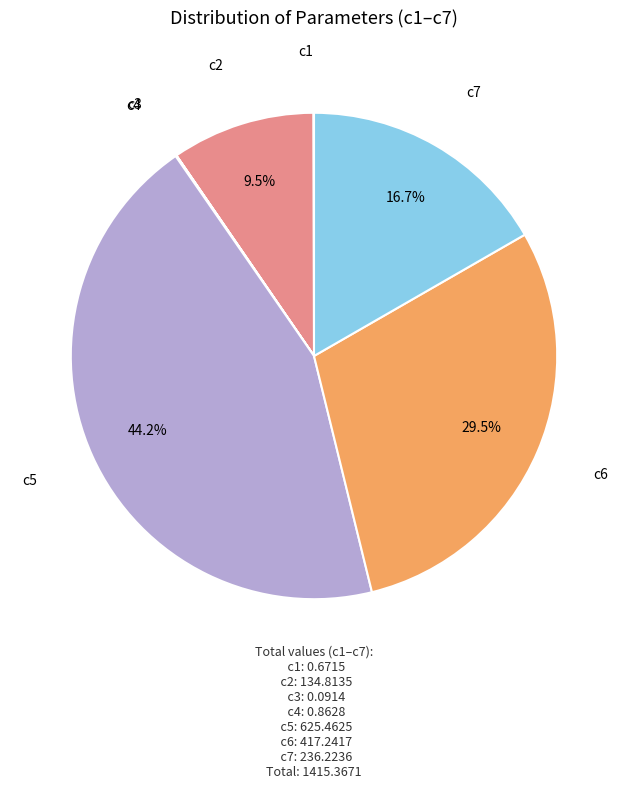

Is there any slice that represents more than half of the pie?

No